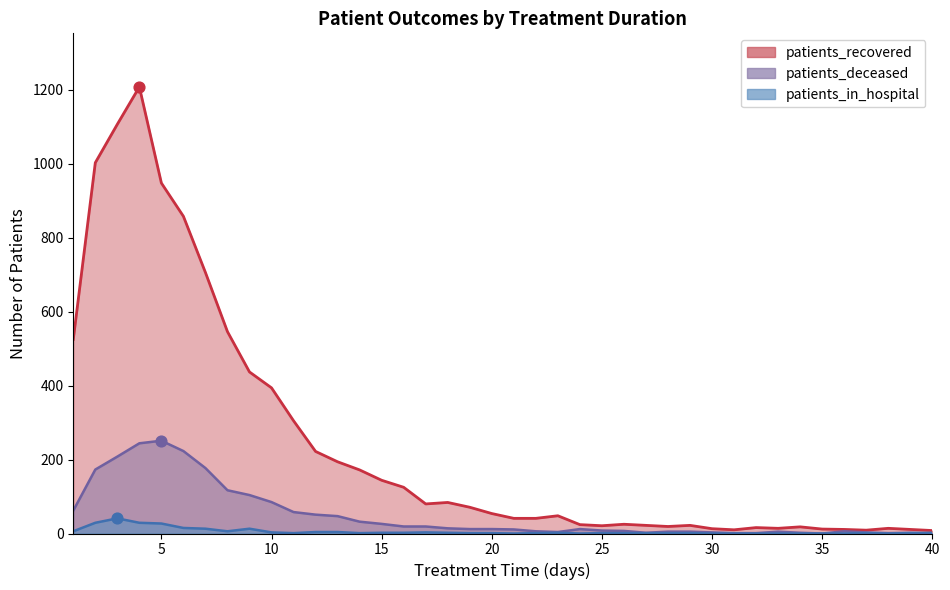

Which series has the largest total across all categories?

patients_recovered